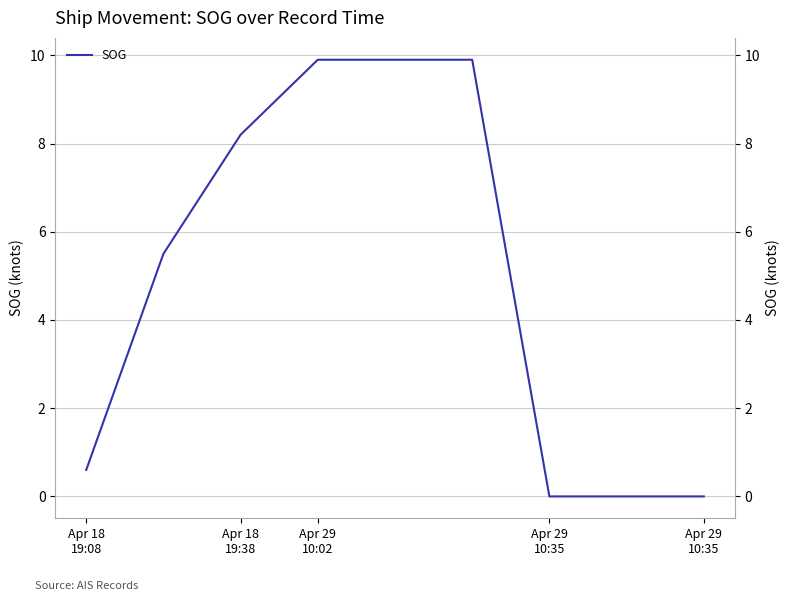

How many distinct data groups are displayed?

1